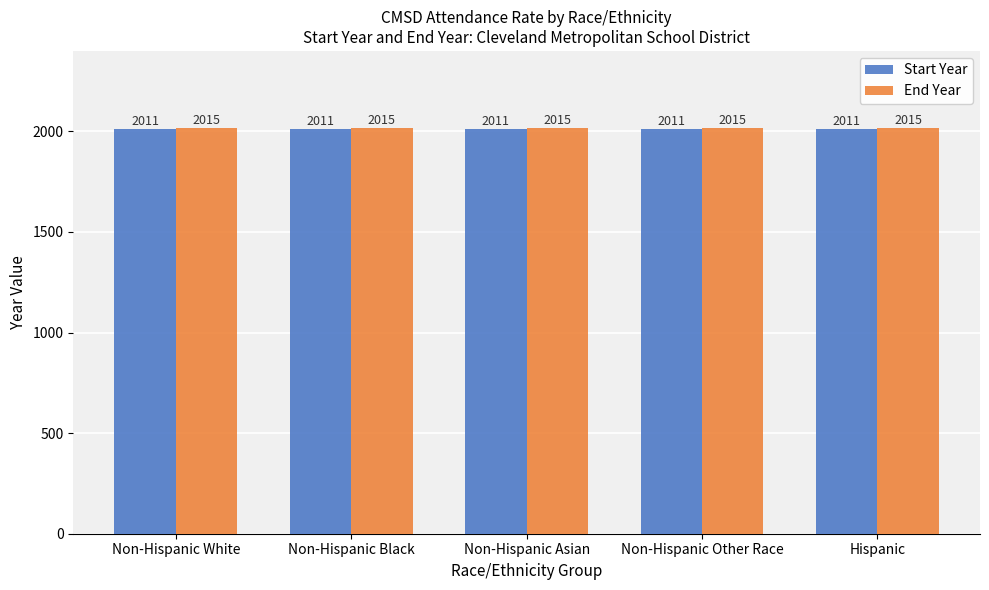

At Non-Hispanic Black, list the series in order from largest to smallest.

End Year, Start Year